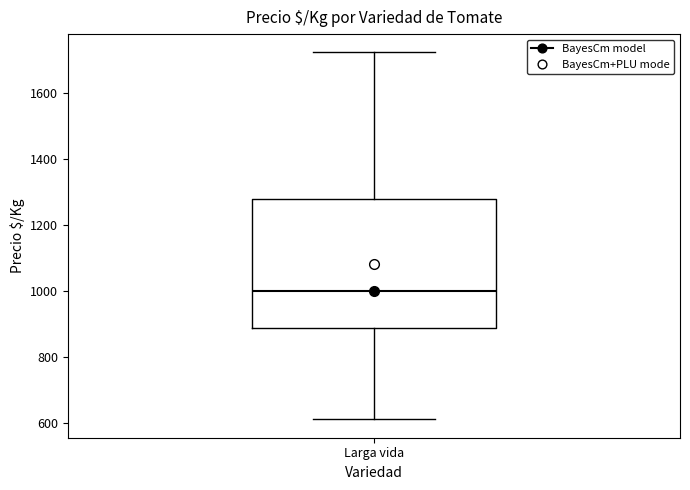

Where is the upper edge of the box for Larga vida on the y-axis? The values are not printed on the chart, so give them approximately, as read against the axis.

1280